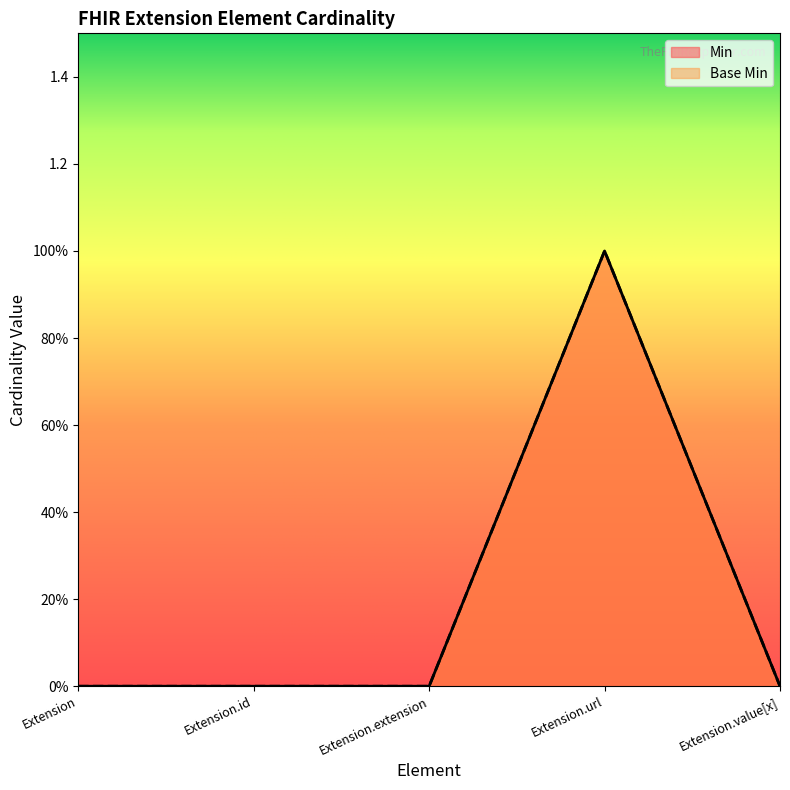

Reading left to right, transcribe all the data shown in this chart.

Min: 0	0	0	1	0
Base Min: 0	0	0	1	0